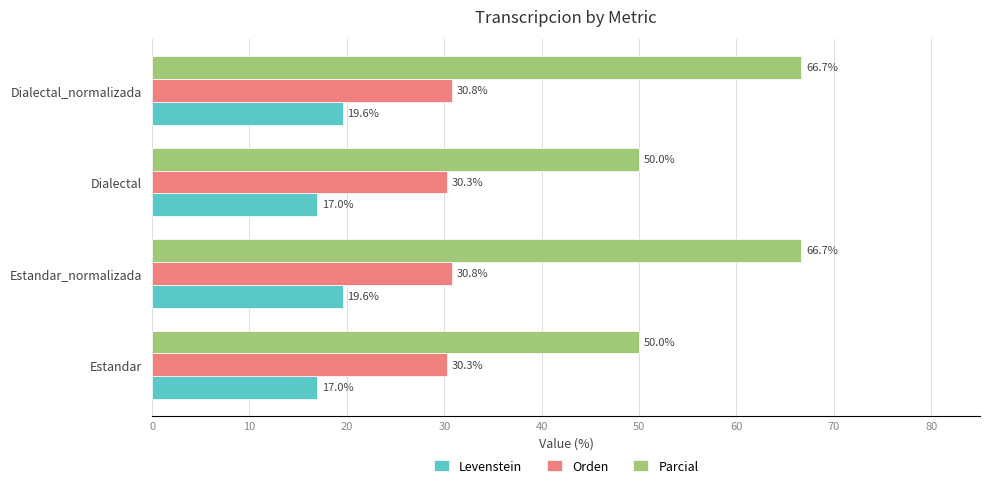

At Dialectal_normalizada, list the series in order from largest to smallest.

Parcial, Orden, Levenstein